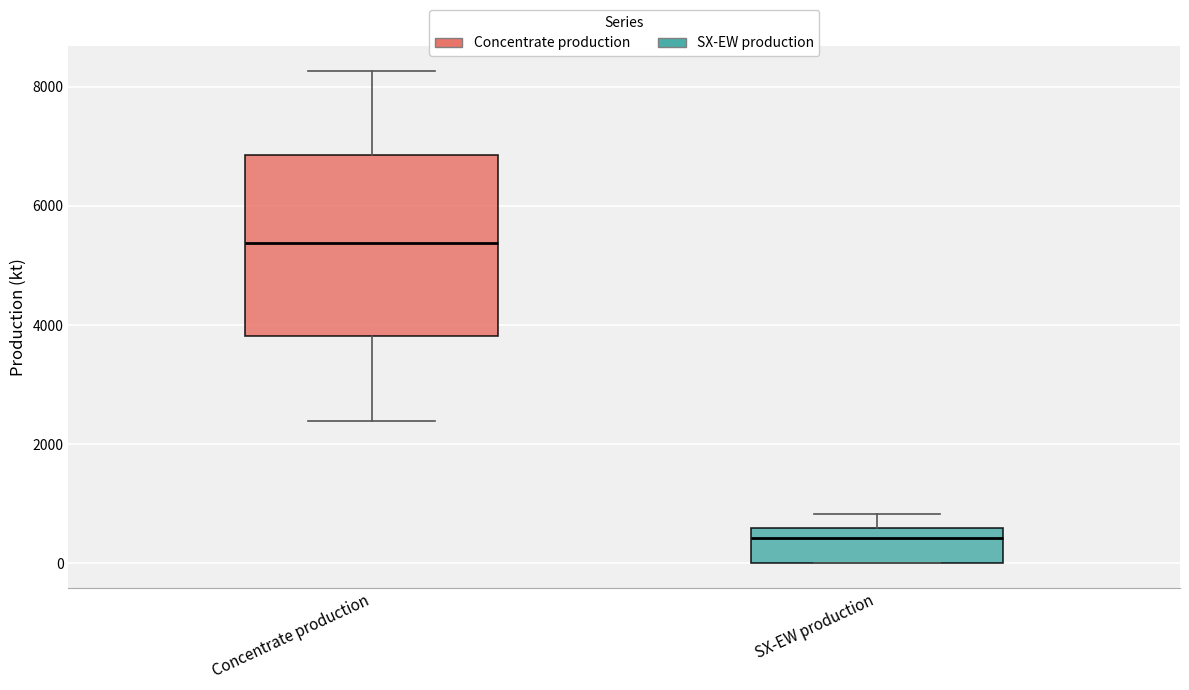

Which box's median line is the lowest?

SX-EW production